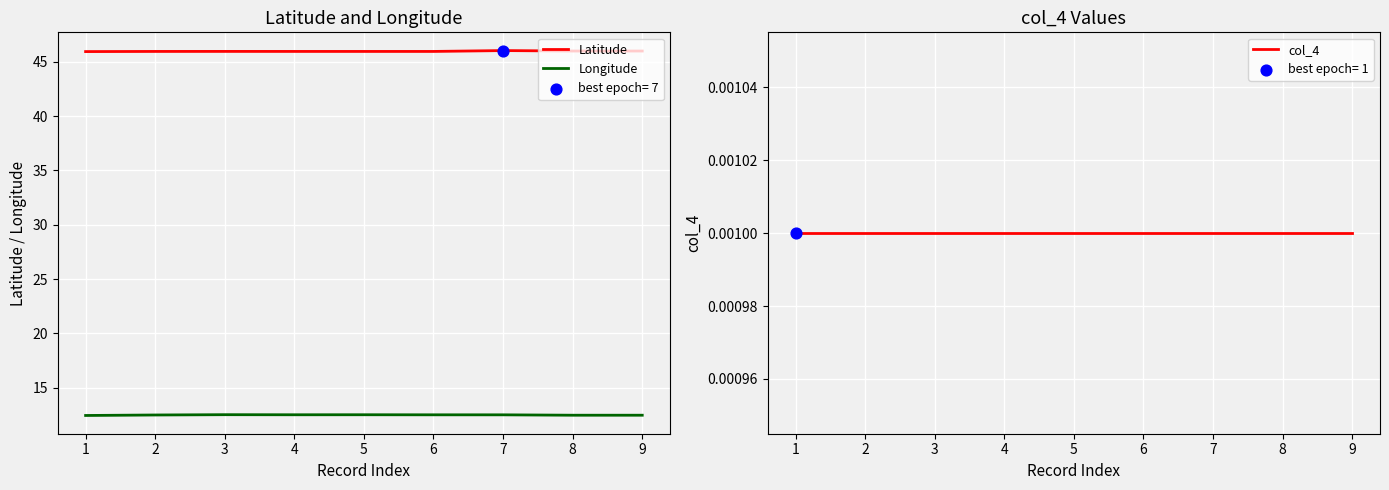

Is the value of Longitude at 5 greater than the value of Latitude at 2?

No